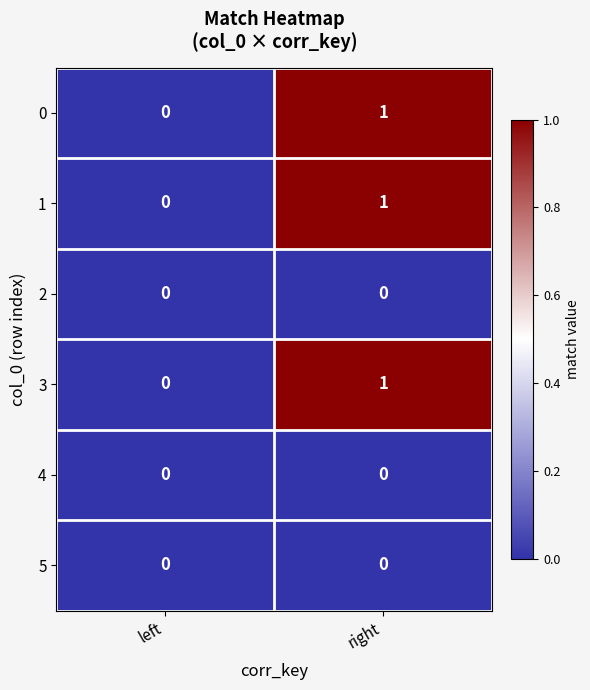

True or false: 0 has a value of -1 at left.

False